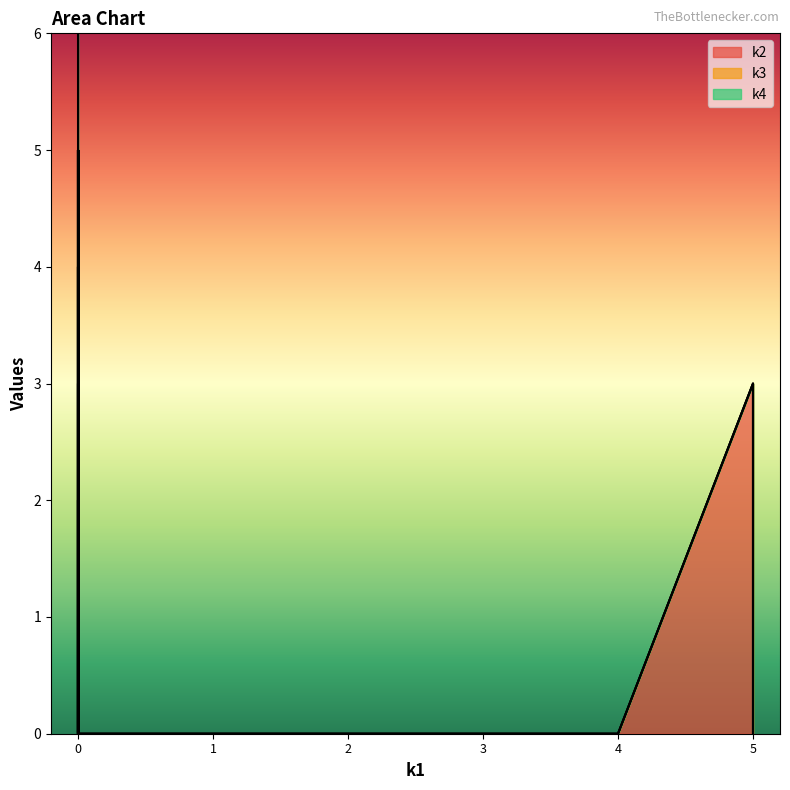

The k3 series shows 3 at i38. True or false?

False